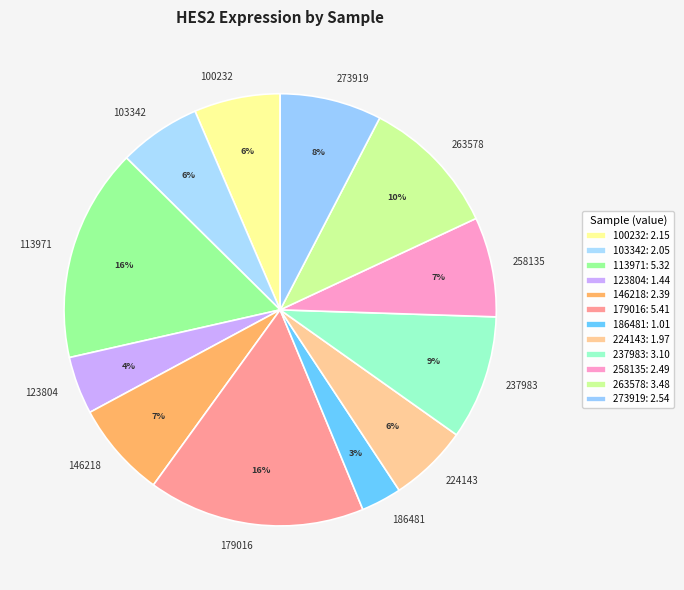

To the nearest percent, what is the difference between the largest and smallest slice percentages?

13%